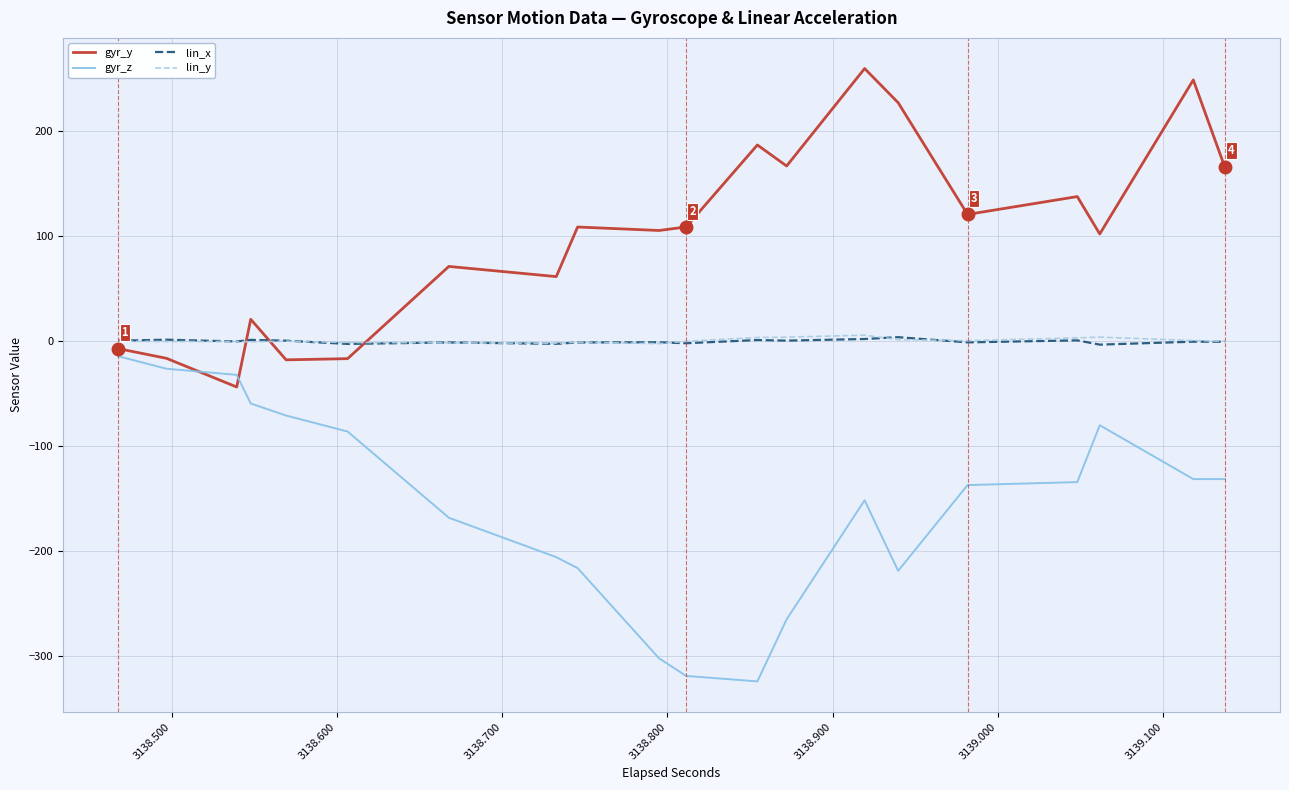

What is the maximum value for gyr_z?

-14.3